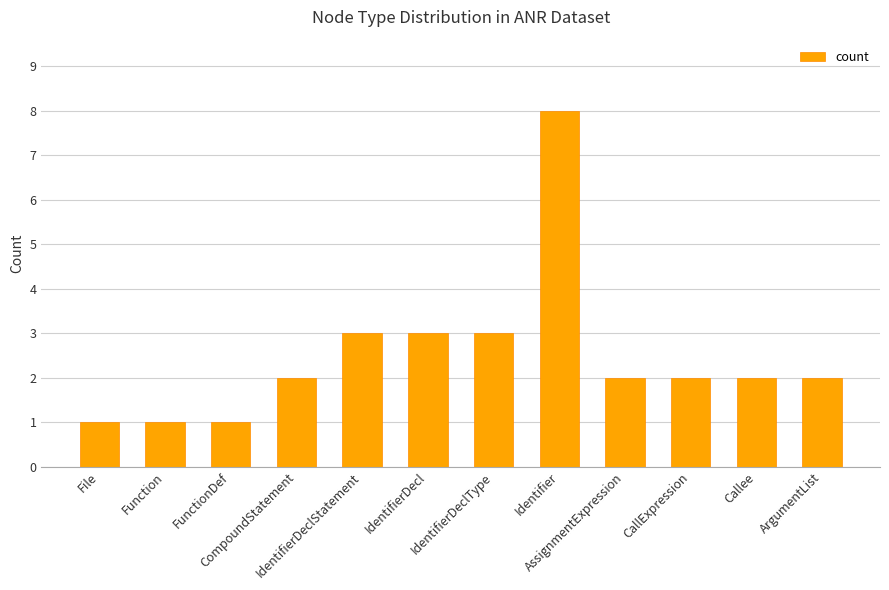

What is the value of the 5th bar from the left?

3